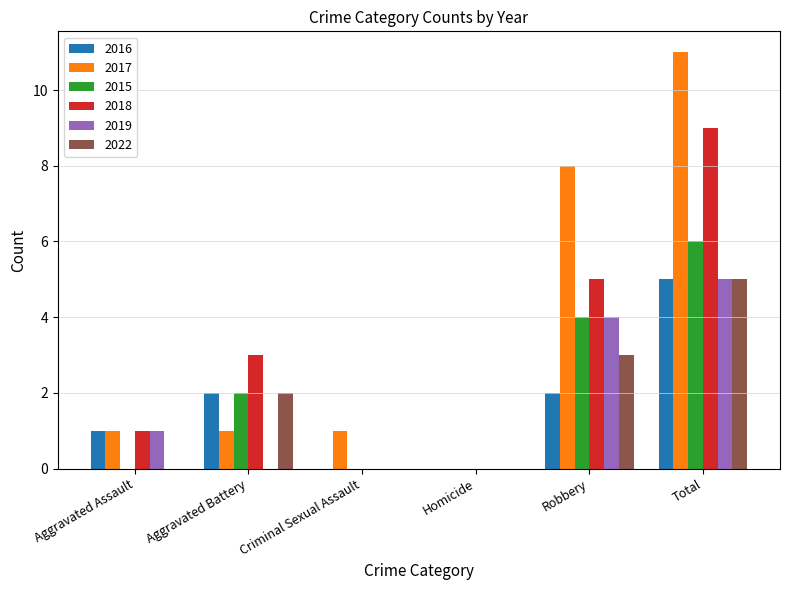

Which category has the highest value in the 2015 series?

Total